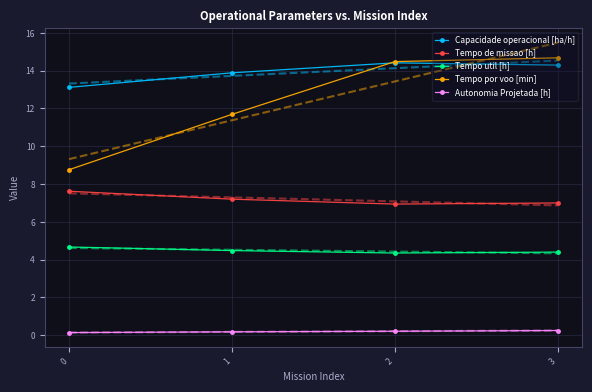

What is the value of the Tempo por voo [min] point at the 4th from the left?

14.7